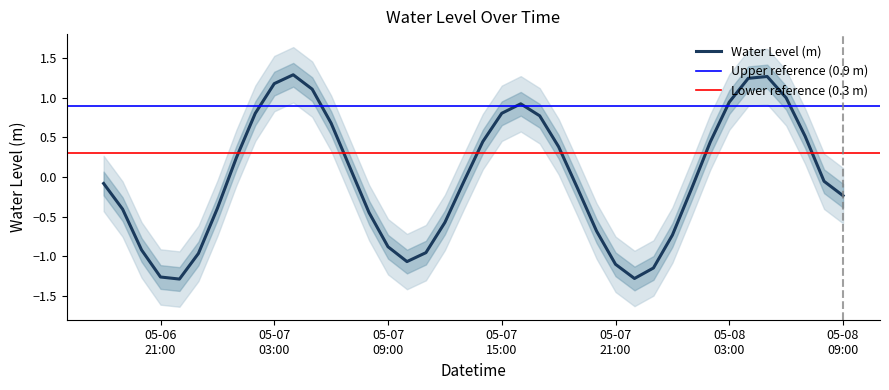

What is the lowest value of the Water Level (m) series?

-1.3